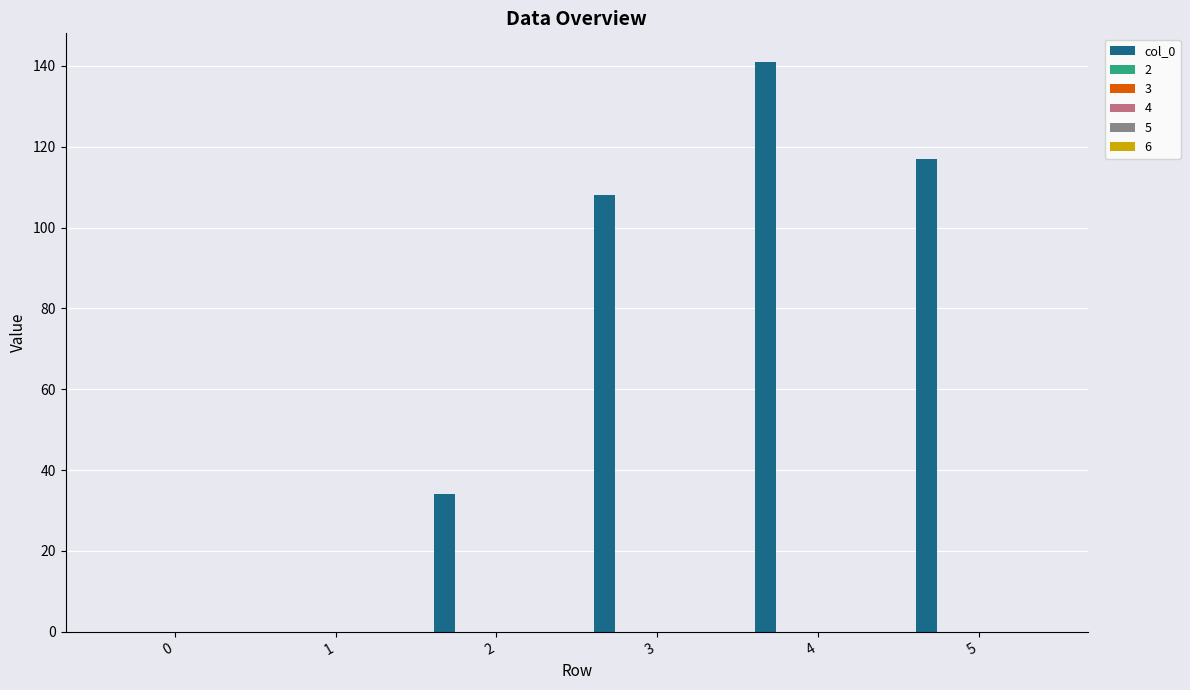

Reading right to left, what are all the values shown in this chart?

117	141	108	34	0	0